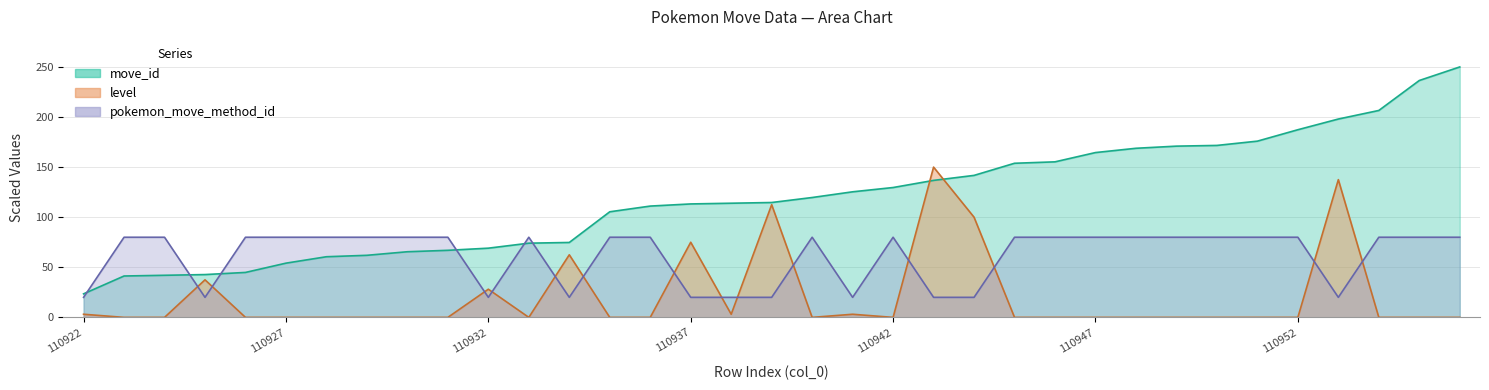

Which series has the largest range (max minus min)?

move_id